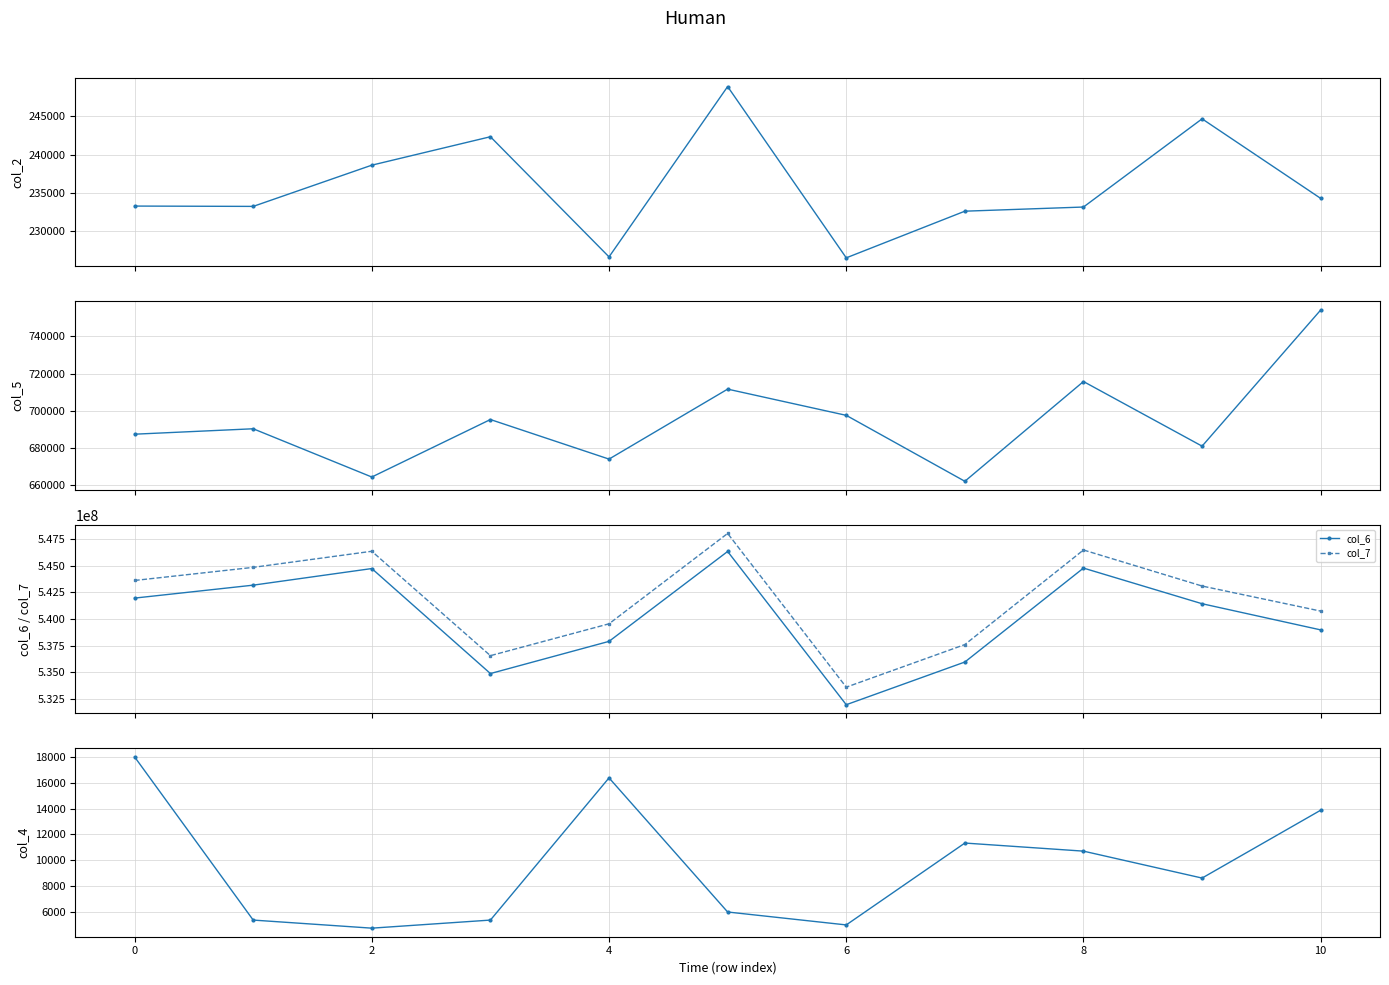

True or false: col_6 has more than 1 interior local peaks.

True